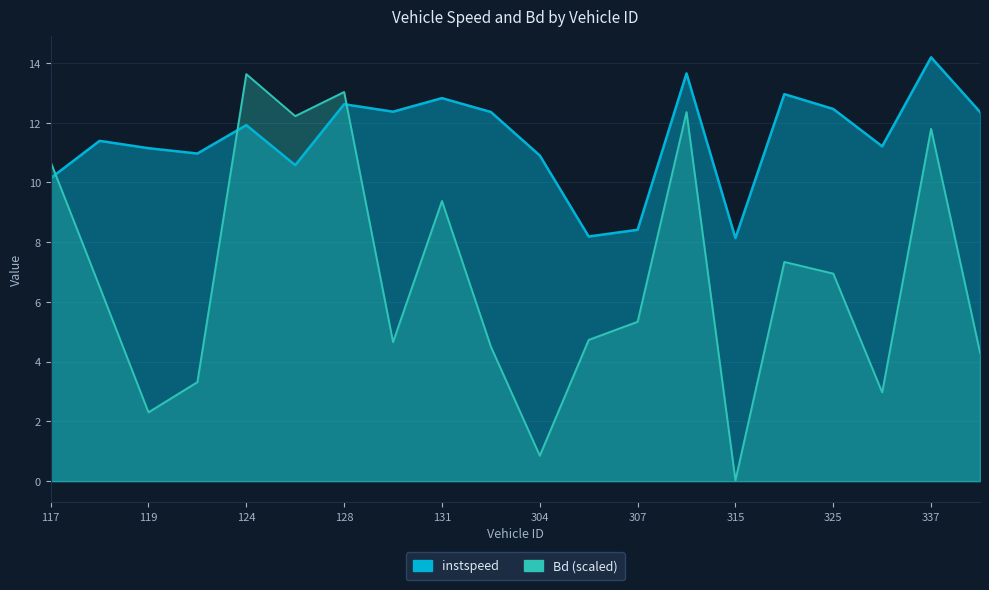

What is the sum of the instspeed values at 117 and 125?

20.7